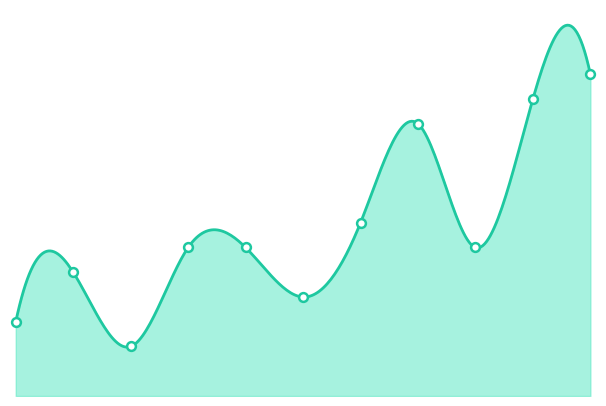

Approximately how many times larger is the value at 2015 compared to 2025?

0.2